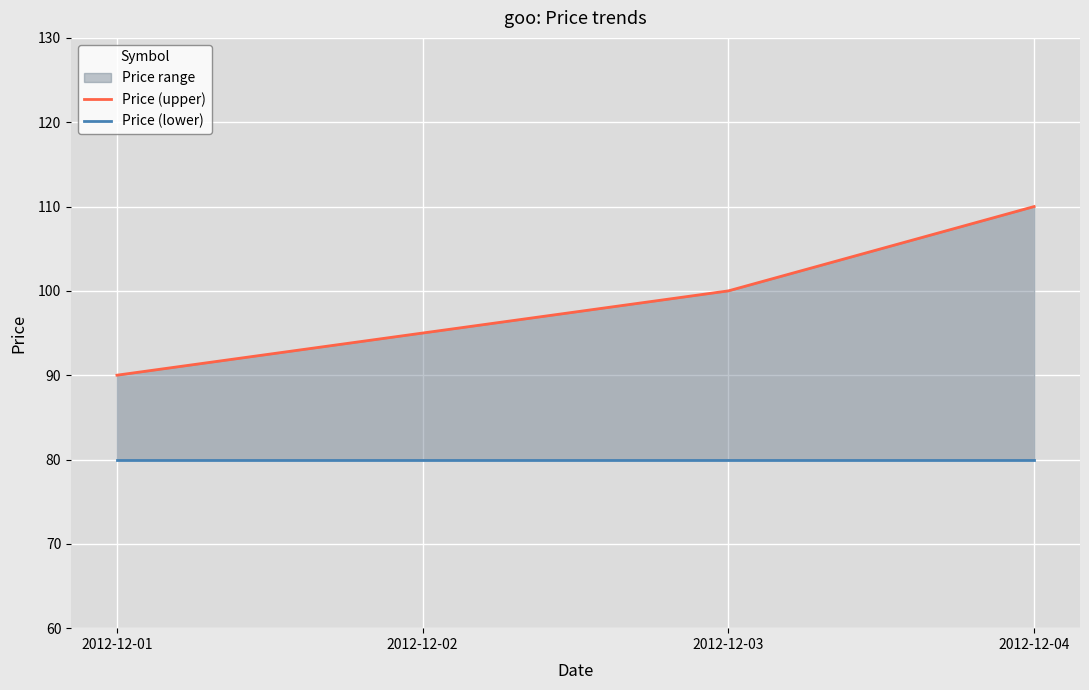

Where is Price (lower) nearest to the value 80?

2012-12-01